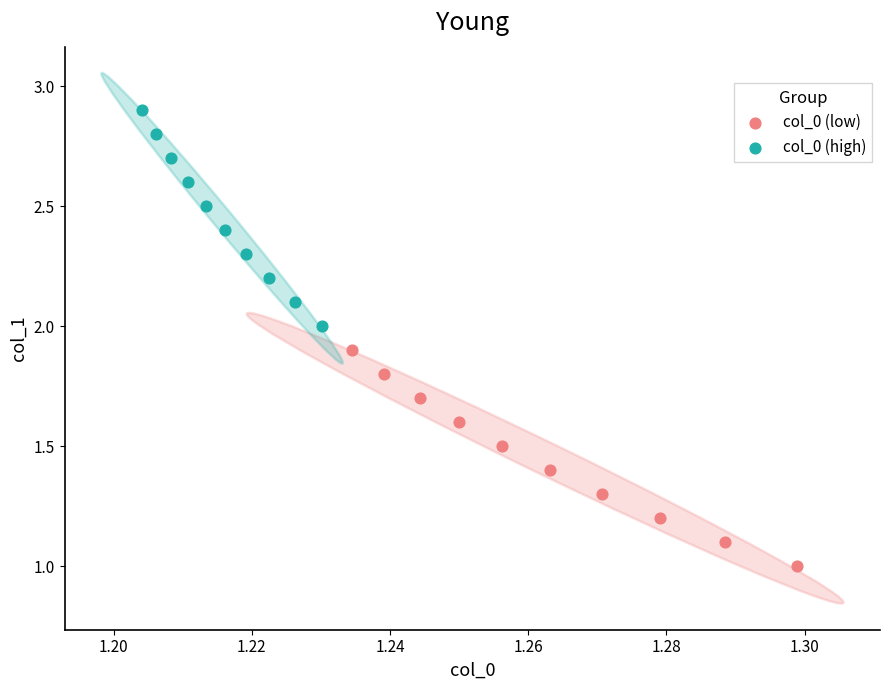

Which series reaches the maximum Y coordinate?

col_0 (high)